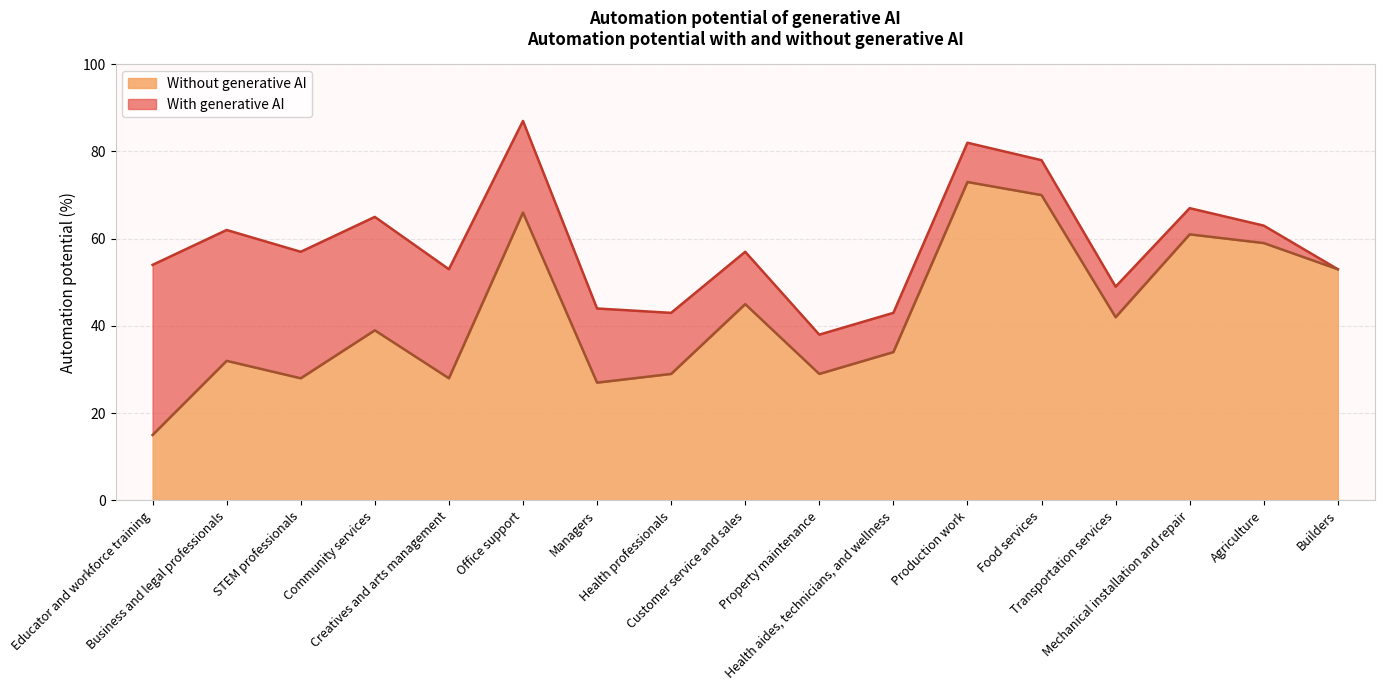

At which label does With generative AI first exceed 57?

Business and legal professionals